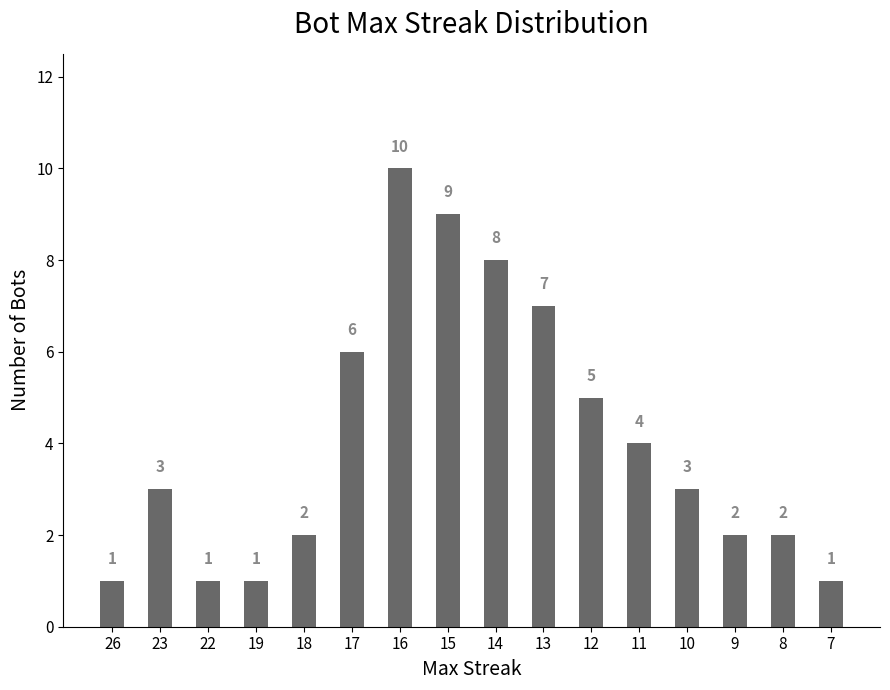

How many values are below 3?

7